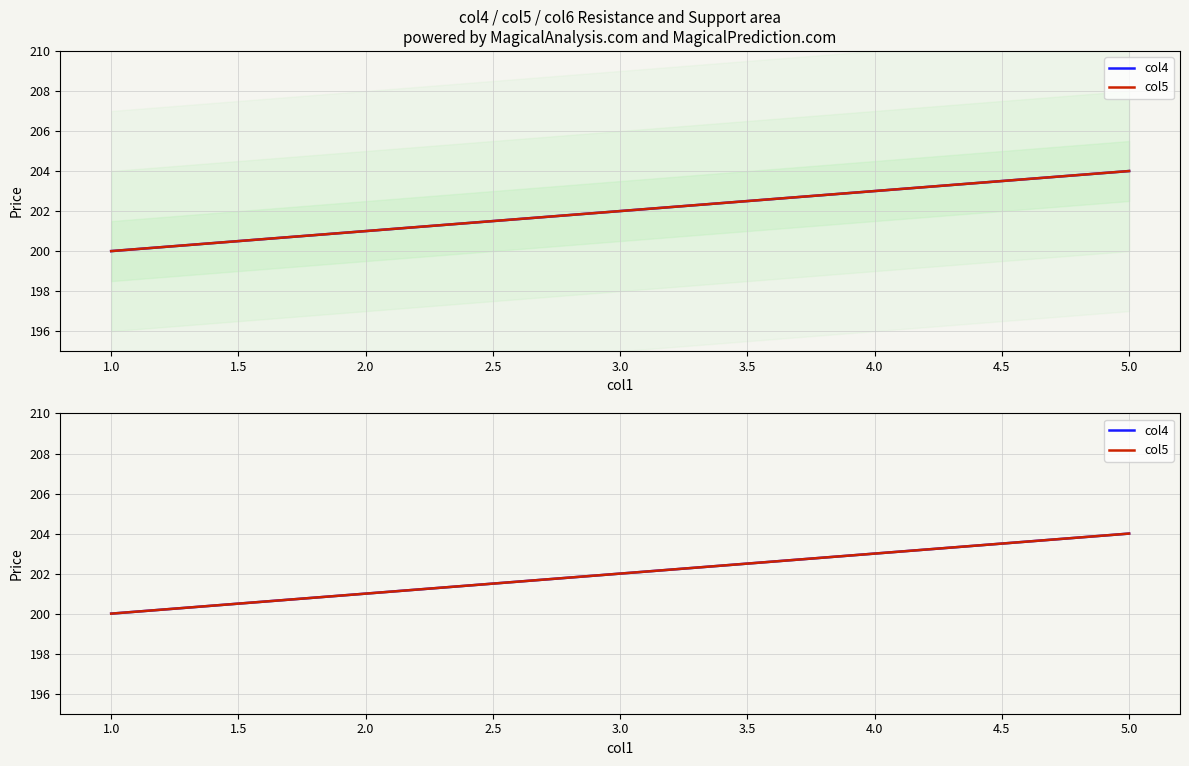

Which has a higher value, 1.0 or 3.0?

3.0